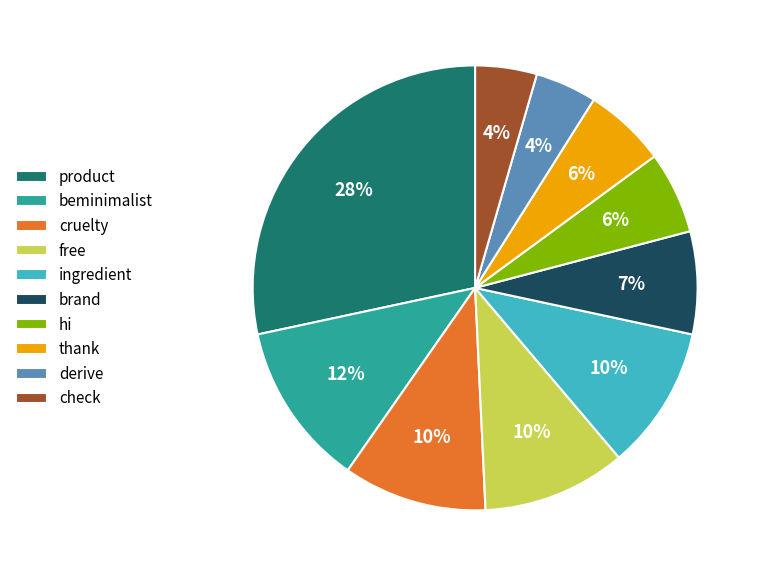

True or false: derive accounts for 13% of the total.

False